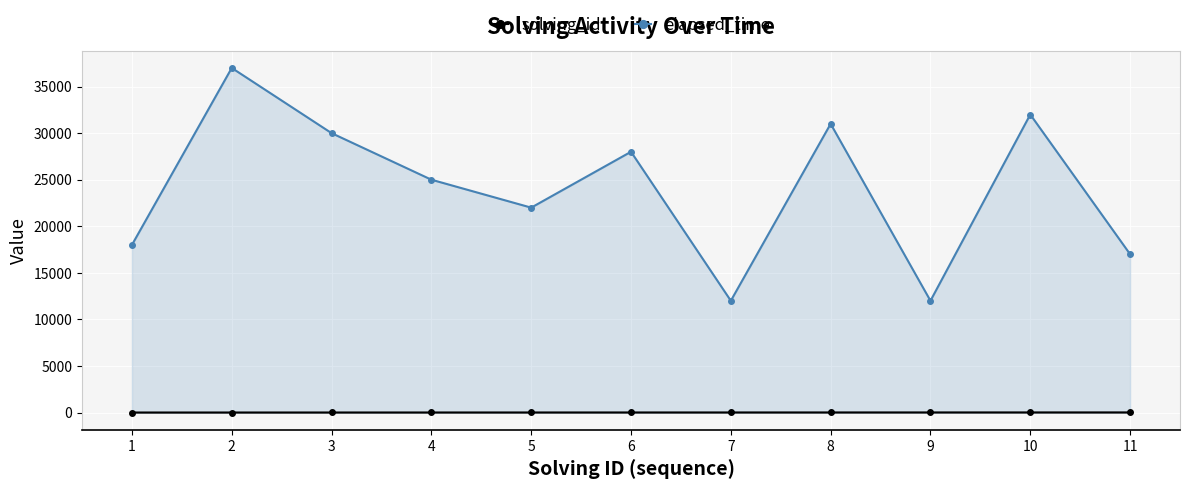

Reading left to right, what are all the values shown in this chart?

solving_id: 1	2	3	4	5	6	7	8	9	10	11
elapsed_time: 18000	37000	30000	25000	22000	28000	12000	31000	12000	32000	17000